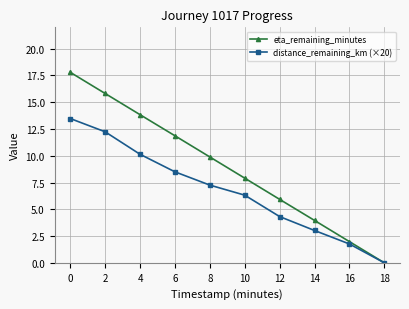

Which series has the largest total across all categories?

eta_remaining_minutes